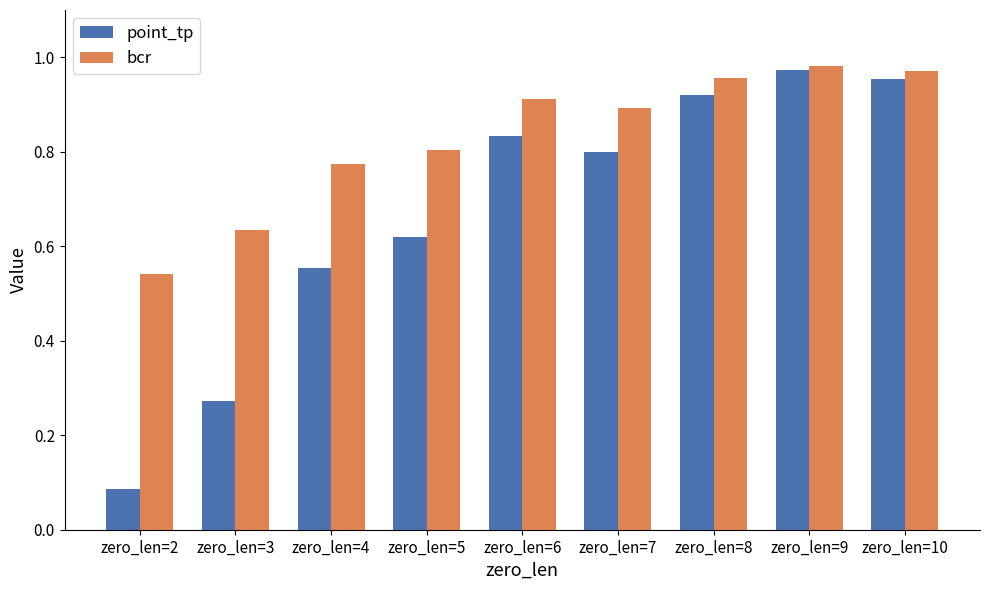

Is it true that bcr equals 0.1 at zero_len=2?

False